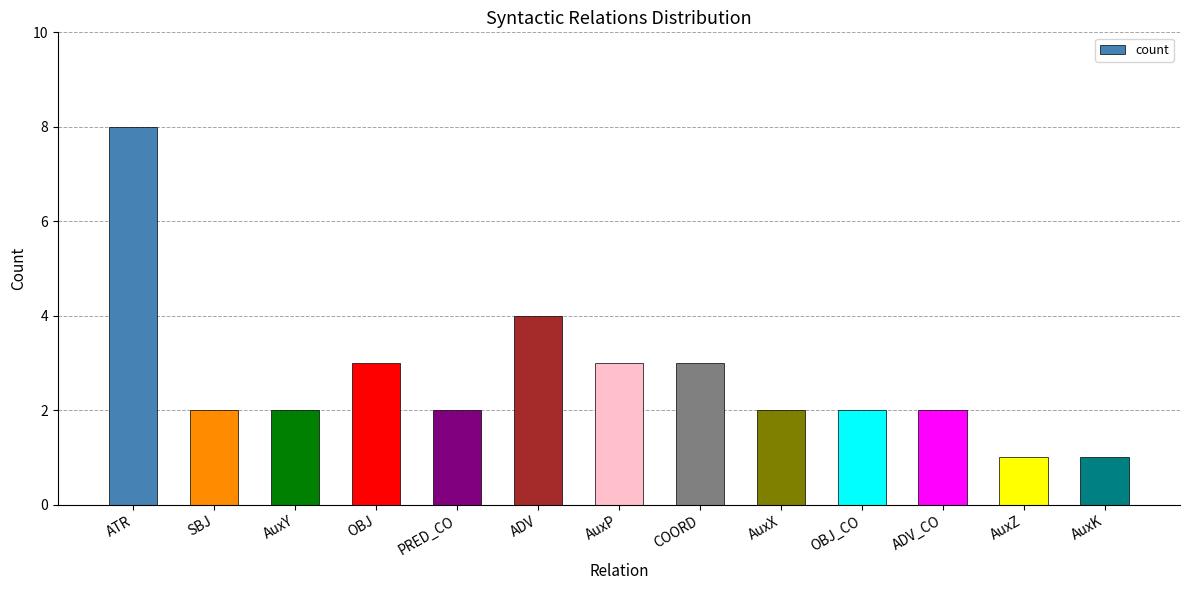

What is the difference between the maximum and minimum values?

7